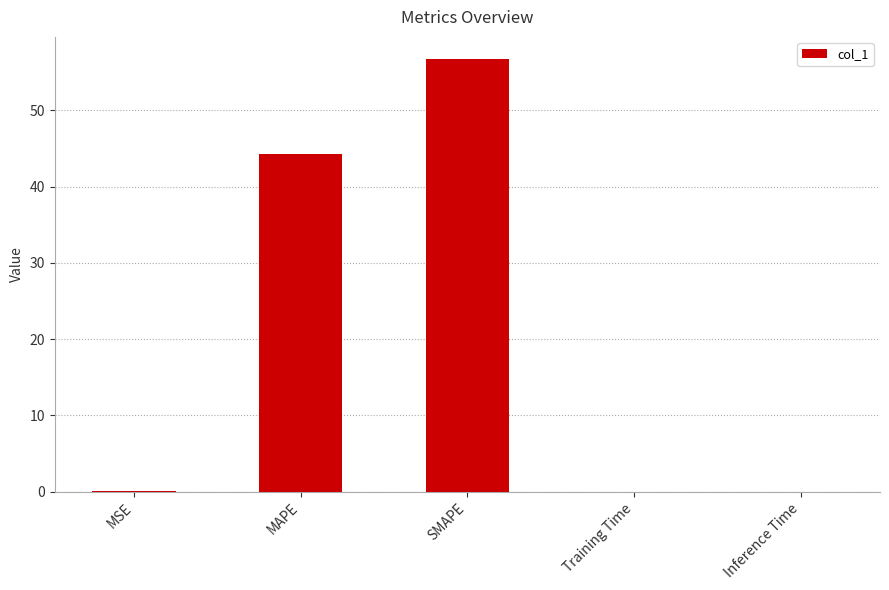

What is the sum of all values?

101.1